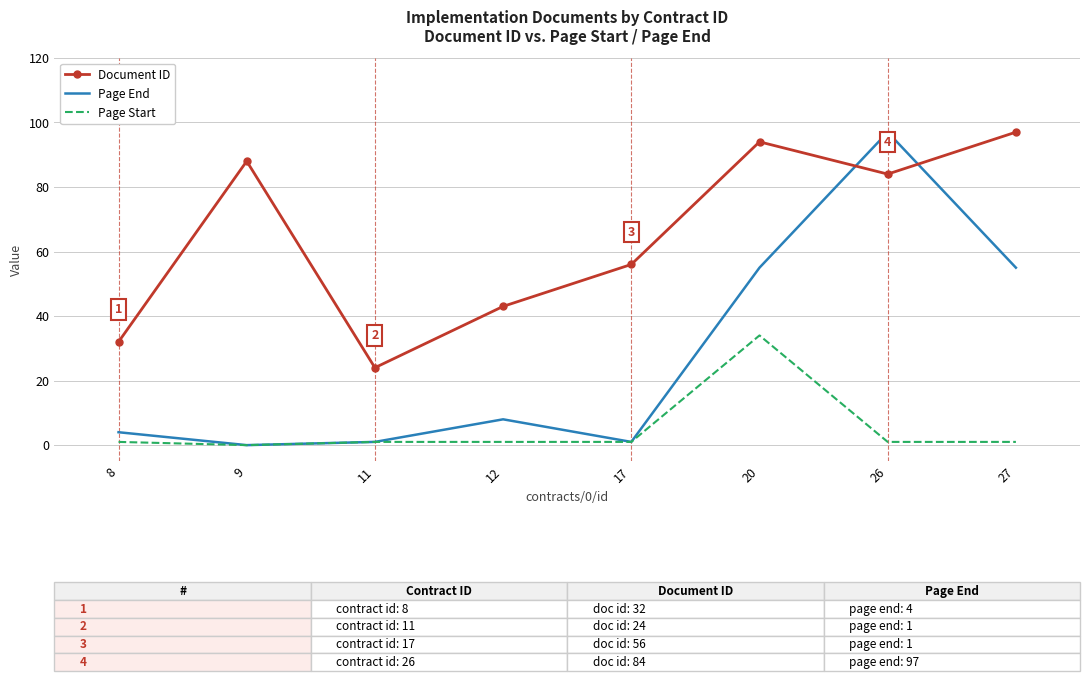

Which series has the largest total across all categories?

Document ID